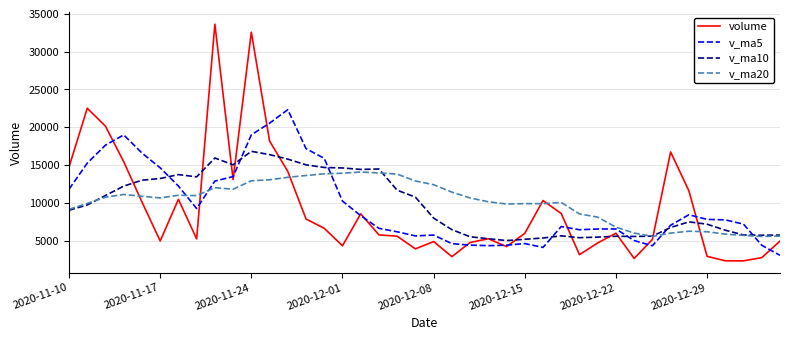

In v_ma5, how many points are higher than both neighbors (excluding endpoints)?

7